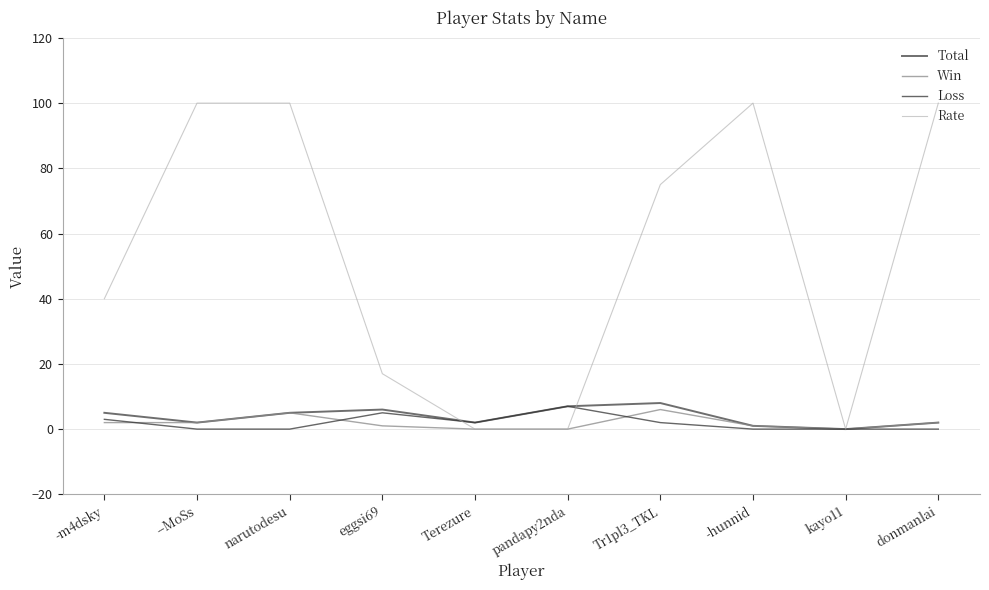

What is the highest value of the Loss series?

7